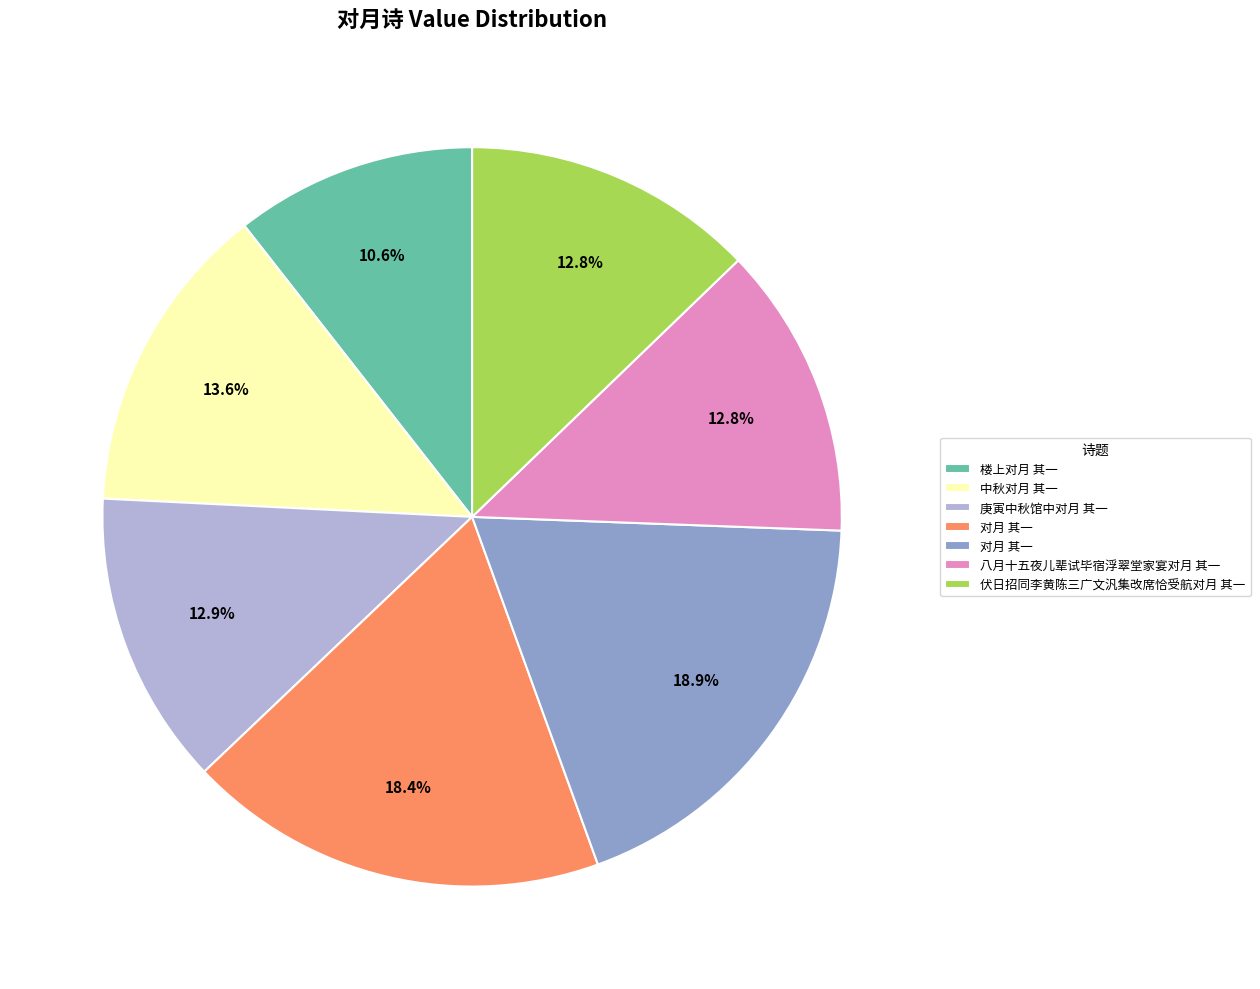

Does any single category account for the majority?

No